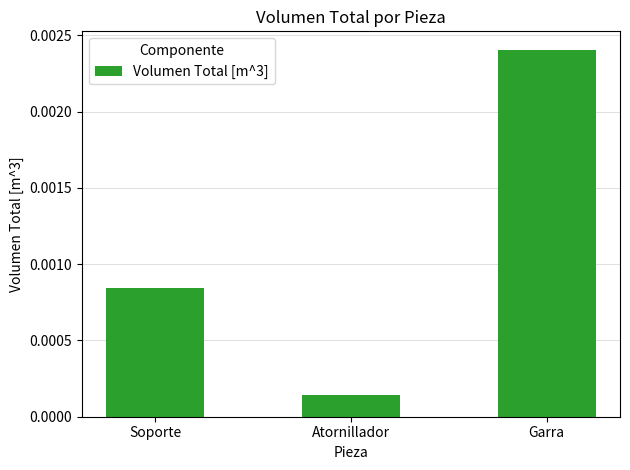

List the labels in order of value, smallest first.

Atornillador, Soporte, Garra